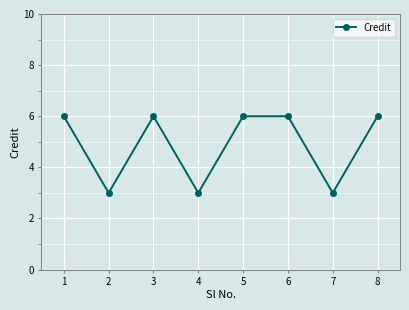

Does the chart display data point markers on the line(s)?

Yes